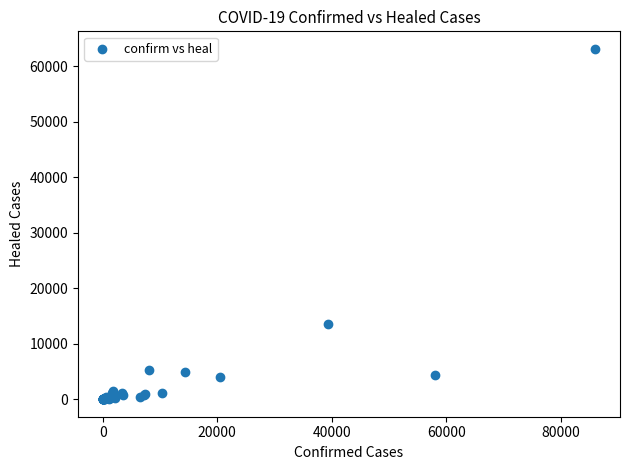

What Y value in the scatter plot is closest to 31557?

13605